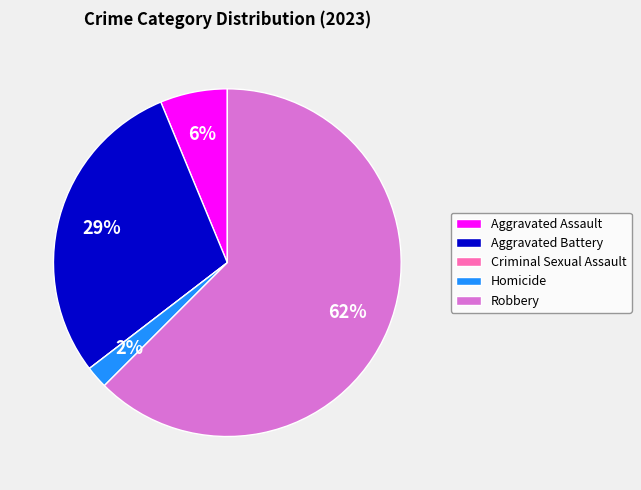

What is the ratio of the value at Robbery to the value at Aggravated Battery?

2.1